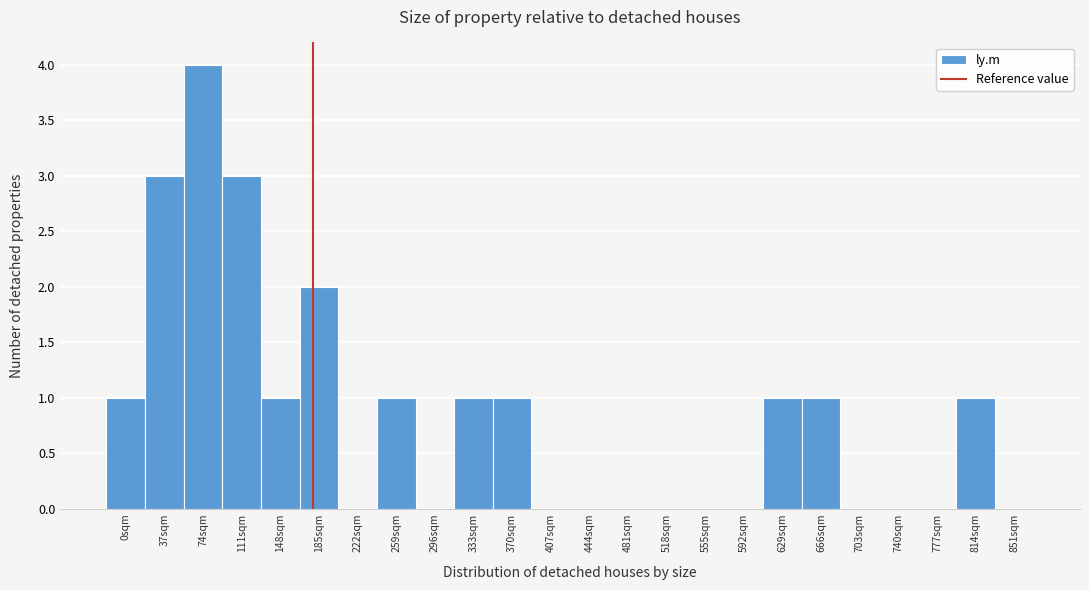

Reading left to right, what are all the values shown in this chart?

0sqm=1	37sqm=3	74sqm=4	111sqm=3	148sqm=1	185sqm=2	222sqm=0	259sqm=1	296sqm=0	333sqm=1	370sqm=1	407sqm=0	444sqm=0	481sqm=0	518sqm=0	555sqm=0	592sqm=0	629sqm=1	666sqm=1	703sqm=0	740sqm=0	777sqm=0	814sqm=1	851sqm=0